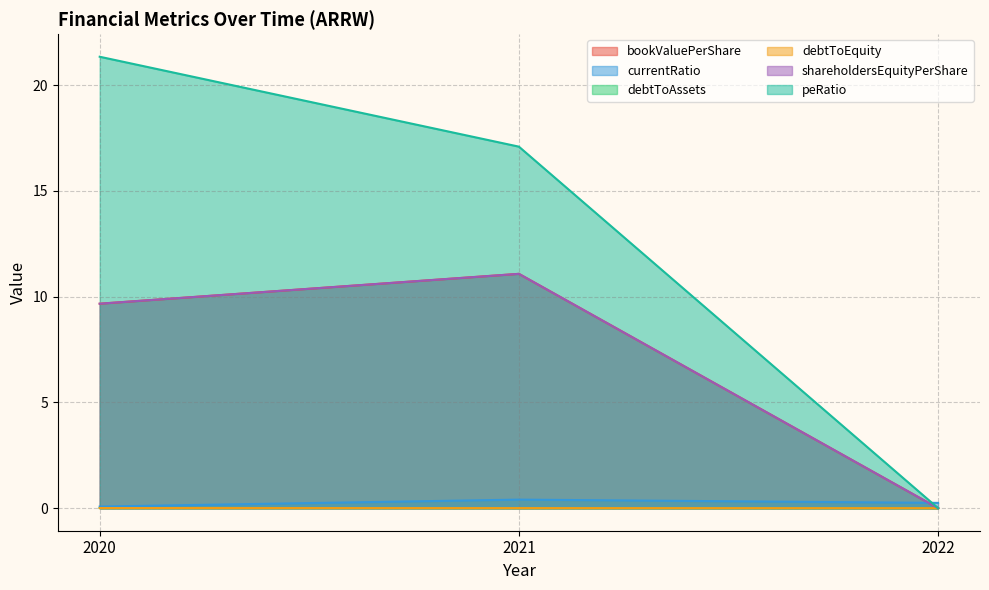

Does the chart have visible grid lines?

Yes